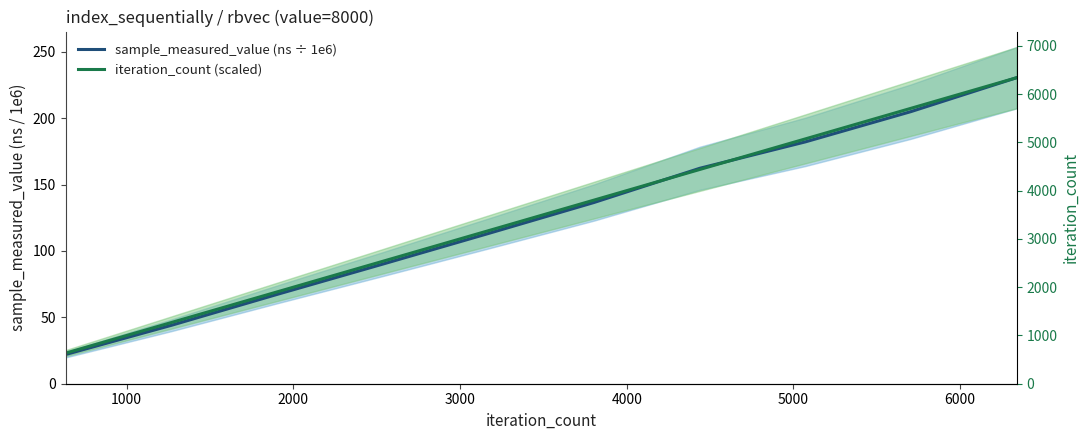

Rank the series at 6000 from highest to lowest value.

sample_measured_value (ns ÷ 1e6), iteration_count (scaled)